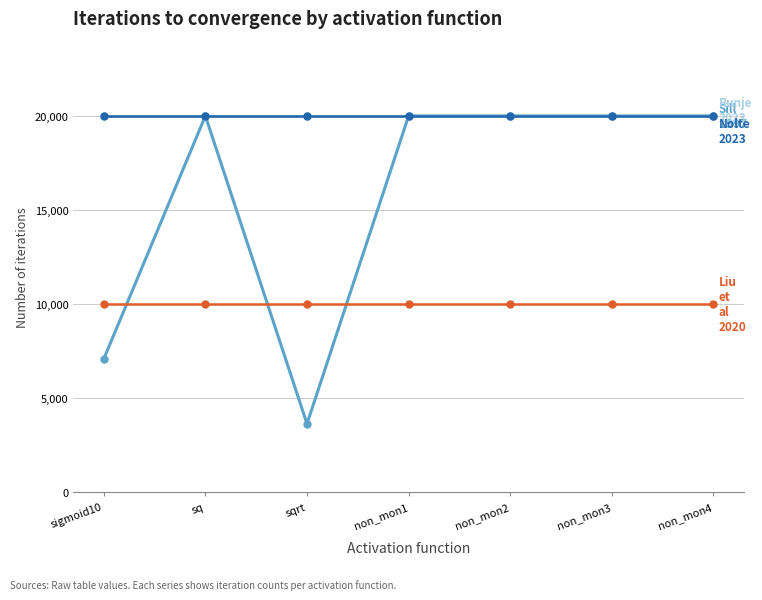

How many lines are shown in the chart?

4